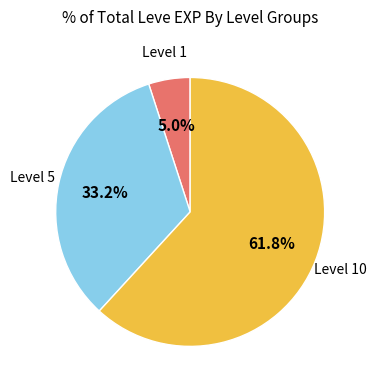

How many slices are in this pie chart?

3